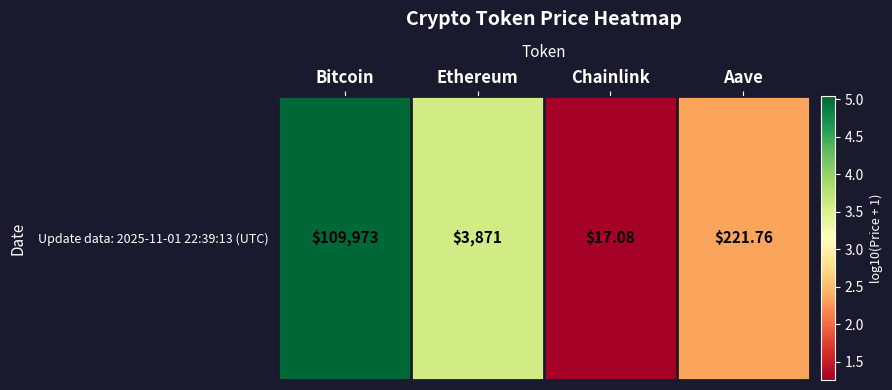

Rank the categories by value from highest to lowest.

Bitcoin, Ethereum, Aave, Chainlink